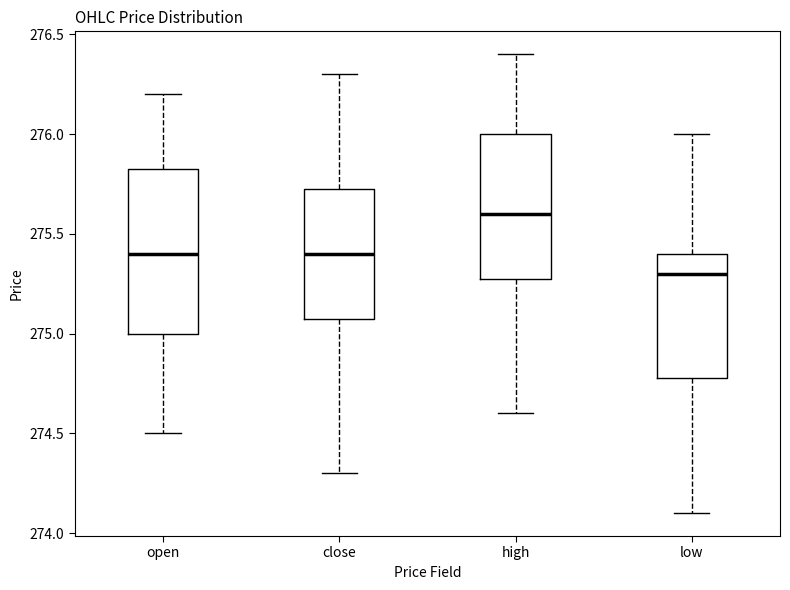

Reading left to right, transcribe this box plot: for each box, give where its median line is, the range the box spans, and where its two whiskers end, as read against the y-axis. The values are not printed on the chart, so give them approximately, as read against the axis.

open: median 275.40, box 275.00 to 275.85, whiskers 274.50 to 276.20
close: median 275.40, box 275.10 to 275.75, whiskers 274.30 to 276.30
high: median 275.60, box 275.30 to 276.00, whiskers 274.60 to 276.40
low: median 275.30, box 274.80 to 275.40, whiskers 274.10 to 276.00